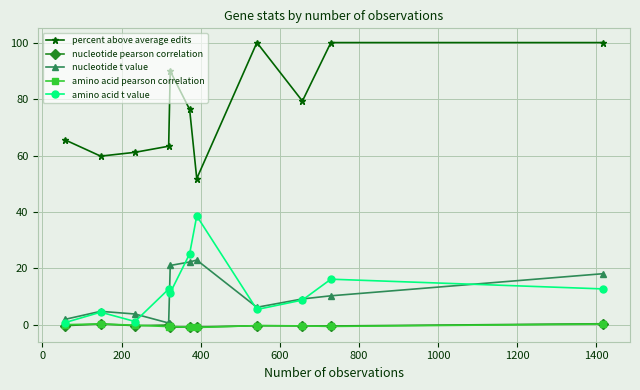

What are all the series names shown in the legend?

percent above average edits, nucleotide pearson correlation, nucleotide t value, amino acid pearson correlation, amino acid t value